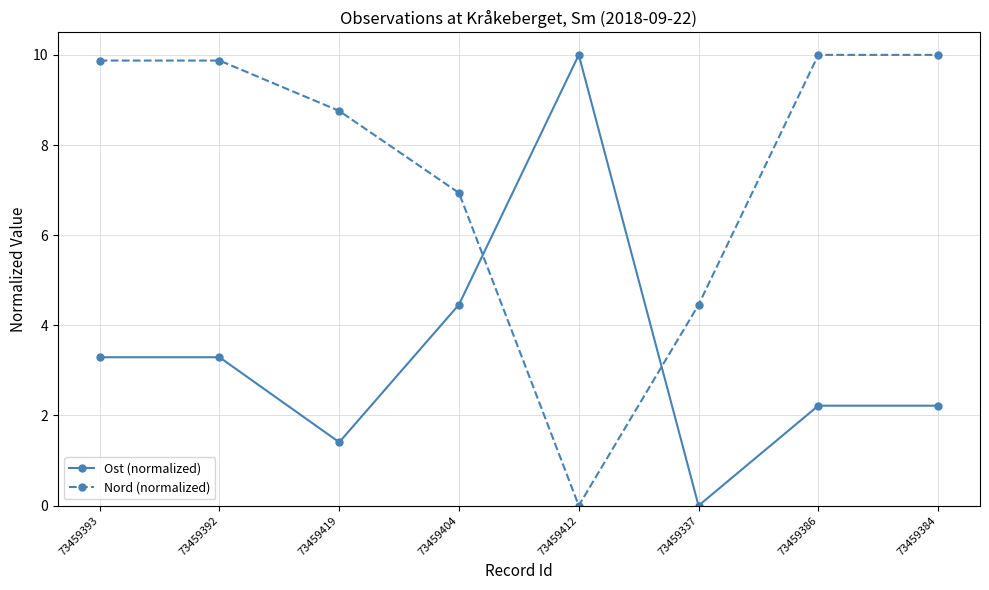

Reading left to right, extract all data points from this chart.

Ost (normalized): 73459393=3.3	73459392=3.3	73459419=1.4	73459404=4.5	73459412=10.0	73459337=0.0	73459386=2.2	73459384=2.2
Nord (normalized): 73459393=9.9	73459392=9.9	73459419=8.8	73459404=6.9	73459412=0.0	73459337=4.5	73459386=10.0	73459384=10.0